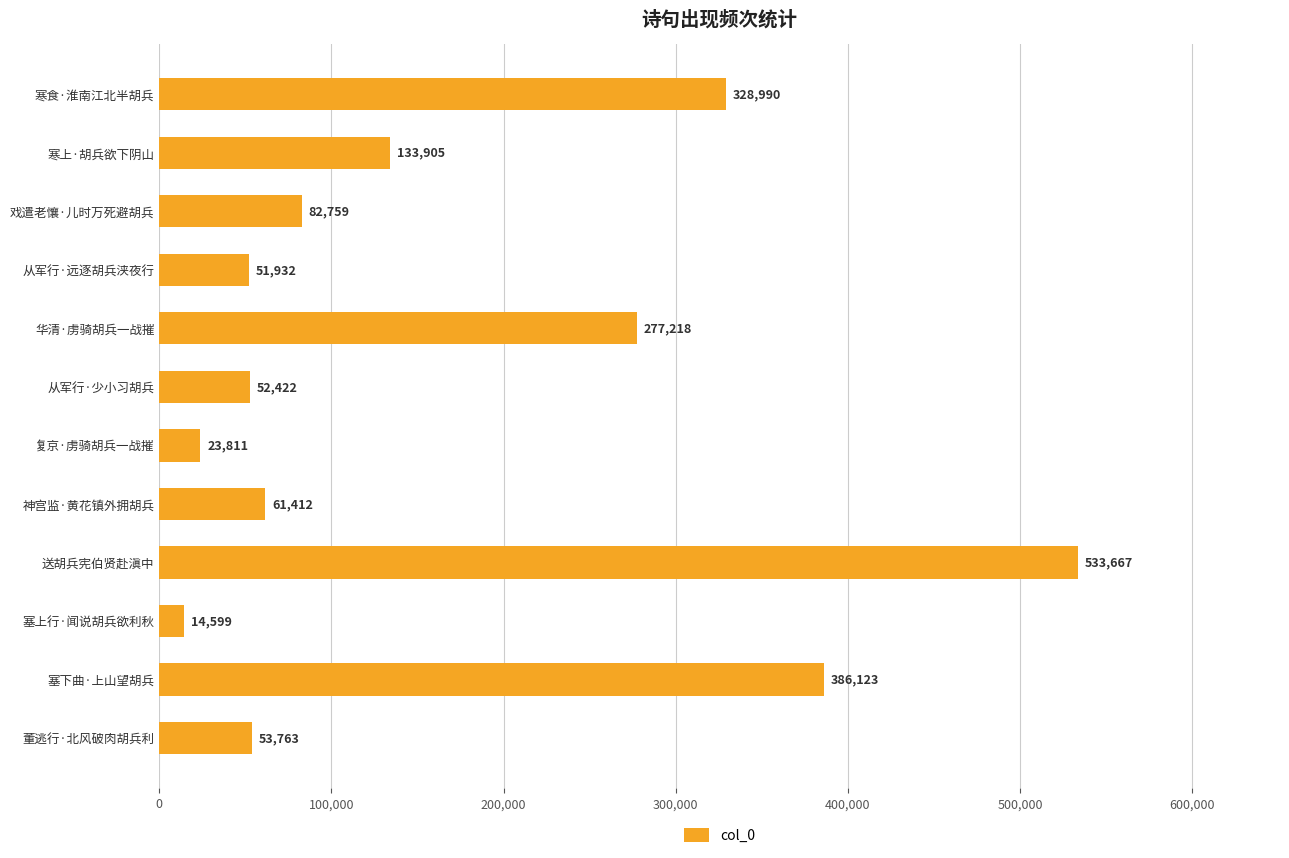

Reading top to bottom, transcribe all the data shown in this chart.

328990	133905	82759	51932	277218	52422	23811	61412	533667	14599	386123	53763